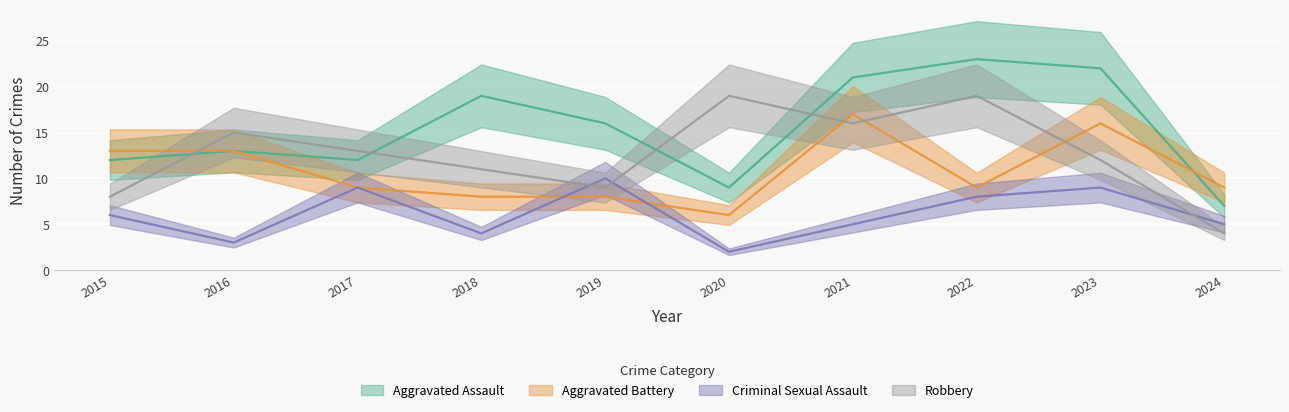

At which label does Aggravated Battery reach its minimum?

2020